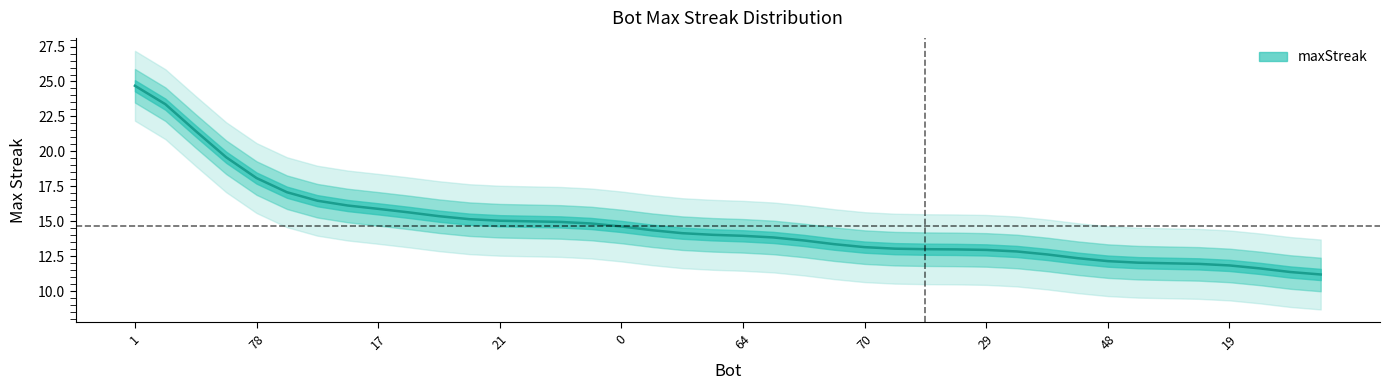

What position from the right is 14?

27